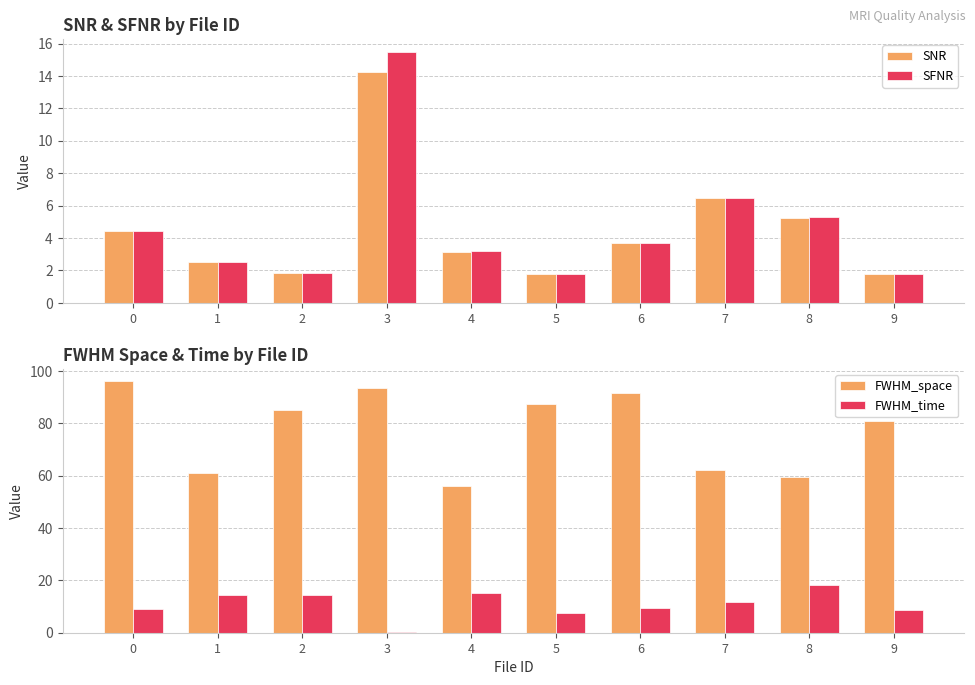

Reading left to right, list all the values displayed in this chart.

SNR: 4.4	2.5	1.8	14.2	3.2	1.8	3.7	6.4	5.3	1.8
SFNR: 4.5	2.5	1.9	15.5	3.2	1.8	3.7	6.5	5.3	1.8
FWHM_space: 96.0	61.2	85.0	93.6	56.2	87.4	91.5	62.3	59.6	80.8
FWHM_time: 9.2	14.5	14.3	0.1	15.3	7.6	9.5	11.6	18.3	8.7